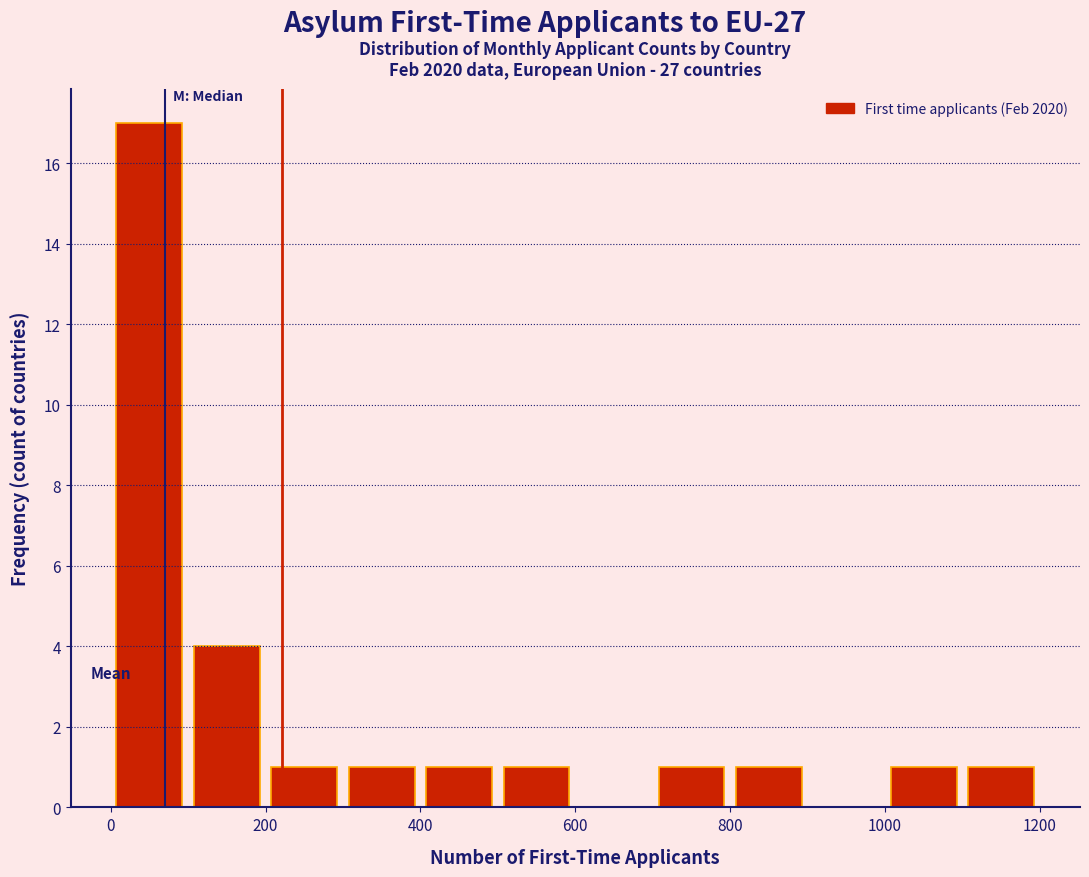

How tall is the bar that spans 800 to 900 on the x-axis? The values are not printed on the chart, so give them approximately, as read against the axis.

1